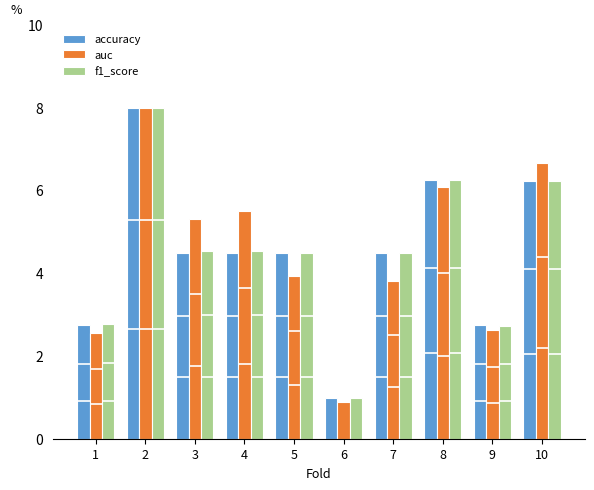

What is the value of the accuracy bar at the 5th from the left?

4.5